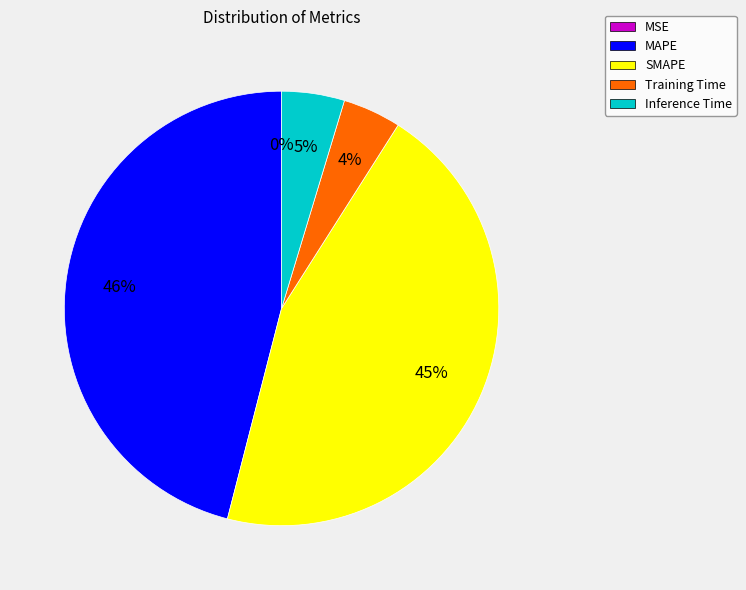

Is SMAPE the majority of the pie?

No